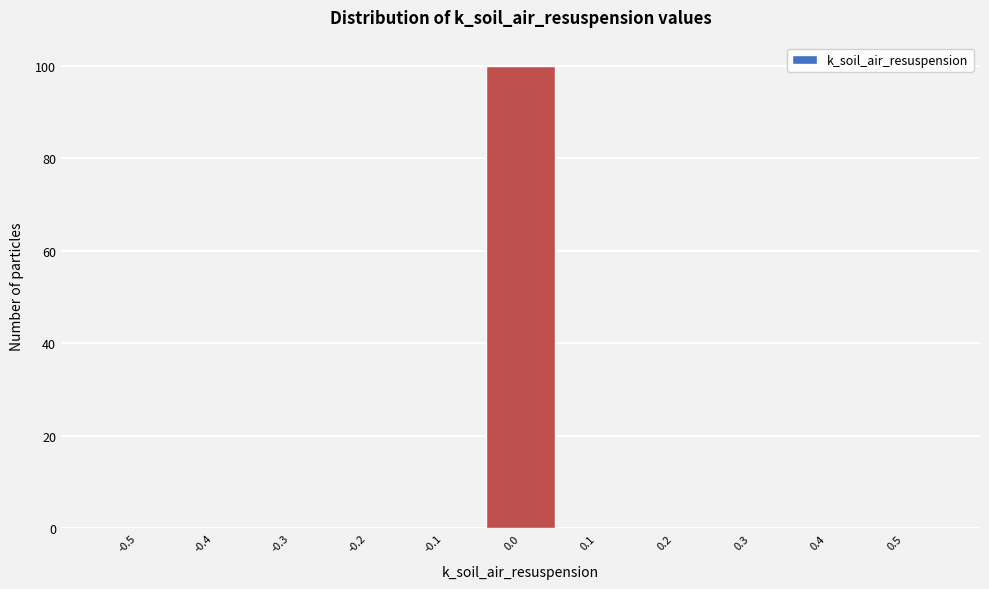

Reading left to right, what are all the values shown in this chart?

-0.5=0	-0.4=0	-0.3=0	-0.2=0	-0.1=0	0.0=100	0.1=0	0.2=0	0.3=0	0.4=0	0.5=0